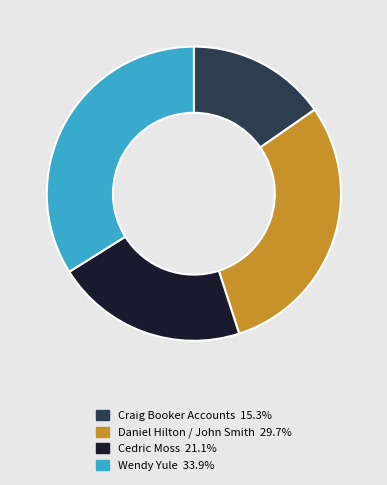

Does Craig Booker Accounts 15.3% represent more than half of the total?

No